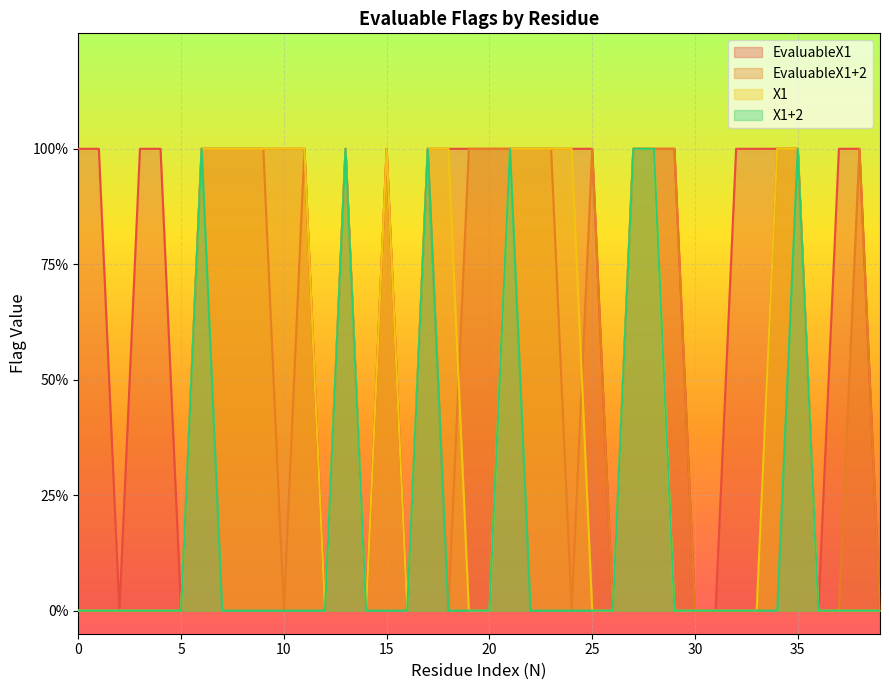

True or false: X1+2 and EvaluableX1+2 intersect in this chart.

False